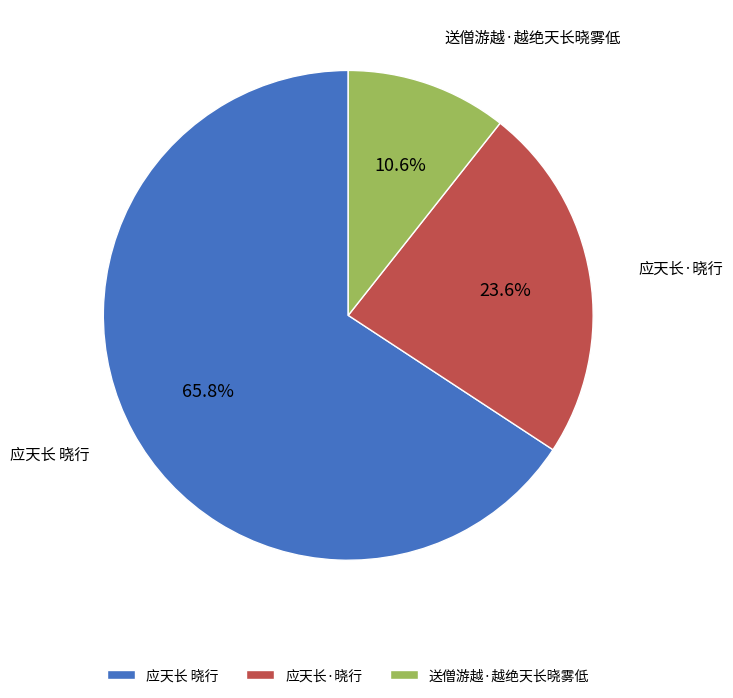

Approximately how many times larger is the value at 应天长 晓行 compared to 应天长·晓行?

2.8